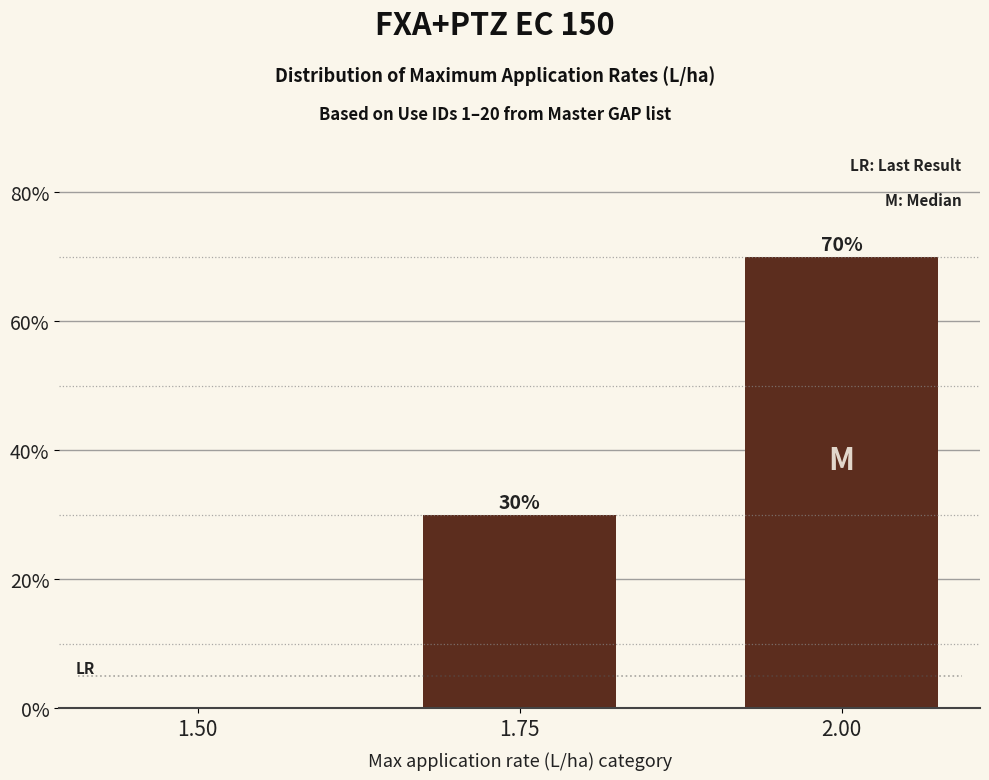

The chart shows a value of 8 at 1.75. True or false?

False